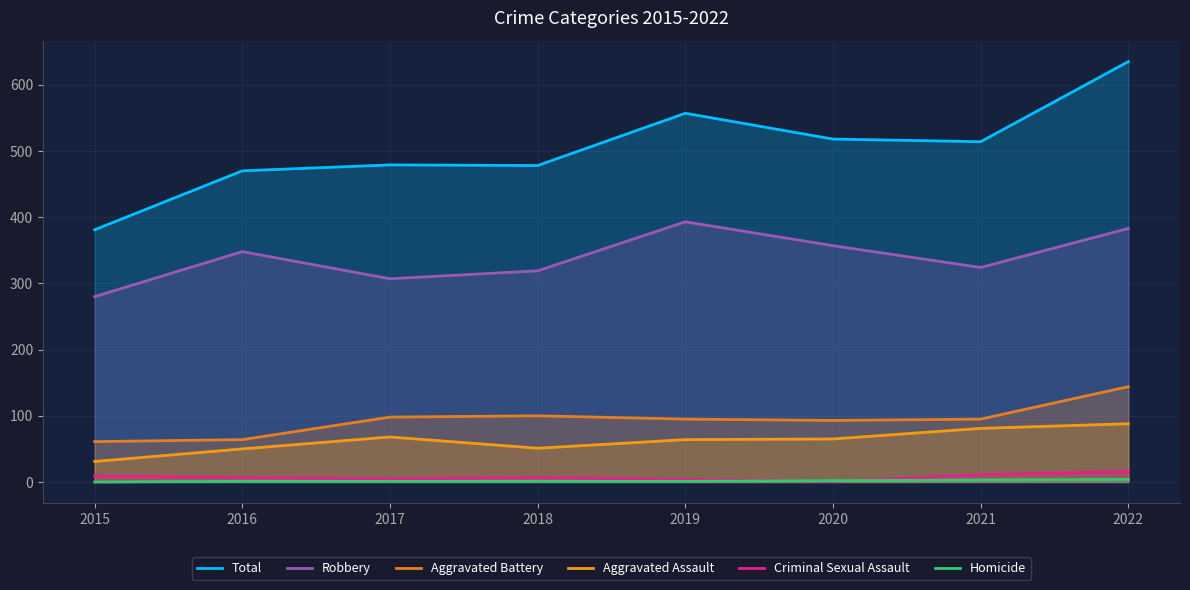

Between 2019 and 2022, which series saw the biggest shift?

Total